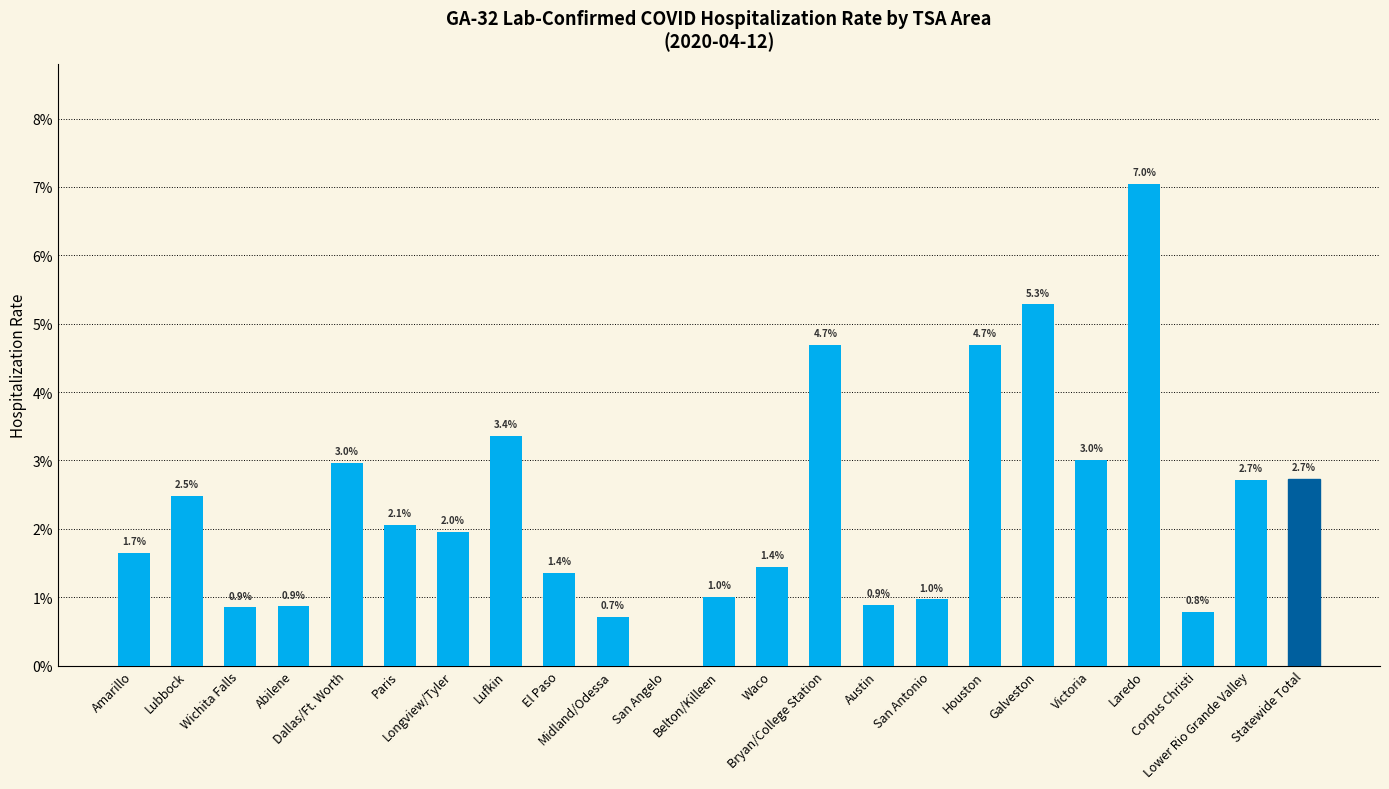

Reading right to left, what are all the values shown in this chart?

Statewide Total=0.0	Lower Rio Grande Valley=0.0	Corpus Christi=0.0	Laredo=0.1	Victoria=0.0	Galveston=0.1	Houston=0.0	San Antonio=0.0	Austin=0.0	Bryan/College Station=0.0	Waco=0.0	Belton/Killeen=0.0	San Angelo=0.0	Midland/Odessa=0.0	El Paso=0.0	Lufkin=0.0	Longview/Tyler=0.0	Paris=0.0	Dallas/Ft. Worth=0.0	Abilene=0.0	Wichita Falls=0.0	Lubbock=0.0	Amarillo=0.0